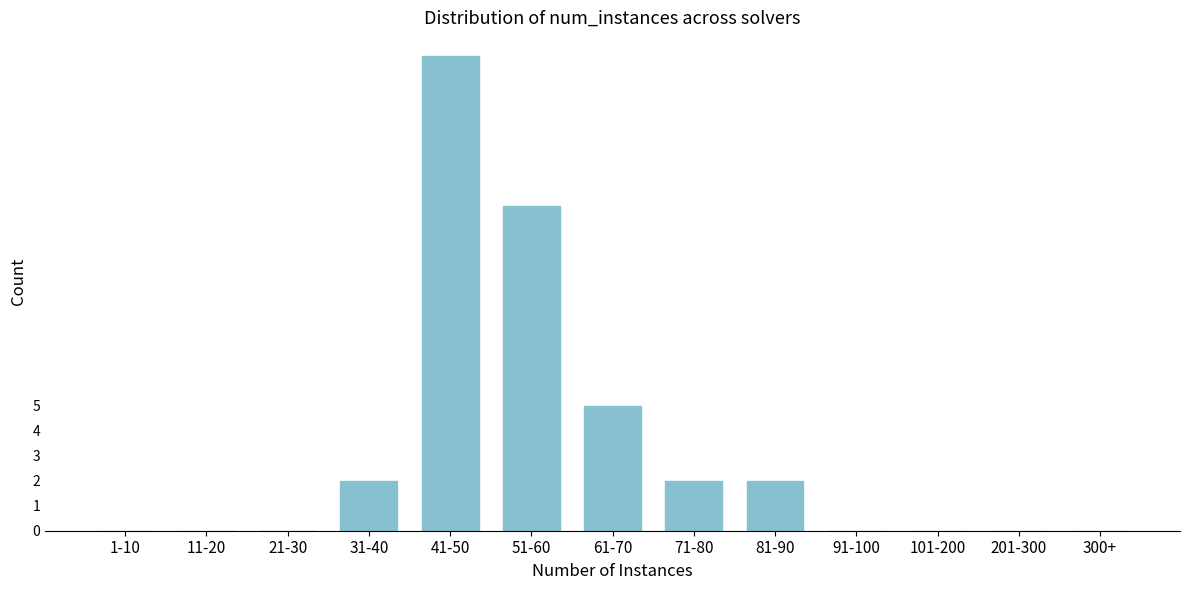

Reading left to right, transcribe all the data shown in this chart.

1-10=0	11-20=0	21-30=0	31-40=2	41-50=19	51-60=13	61-70=5	71-80=2	81-90=2	91-100=0	101-200=0	201-300=0	300+=0